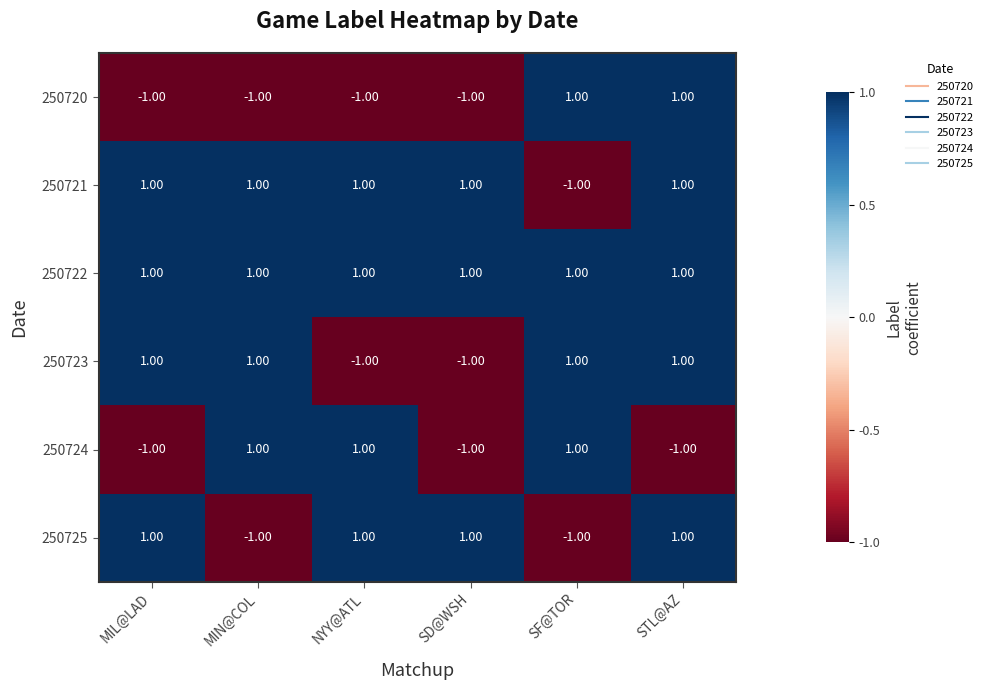

At how many categories does at least one series exceed 0?

6